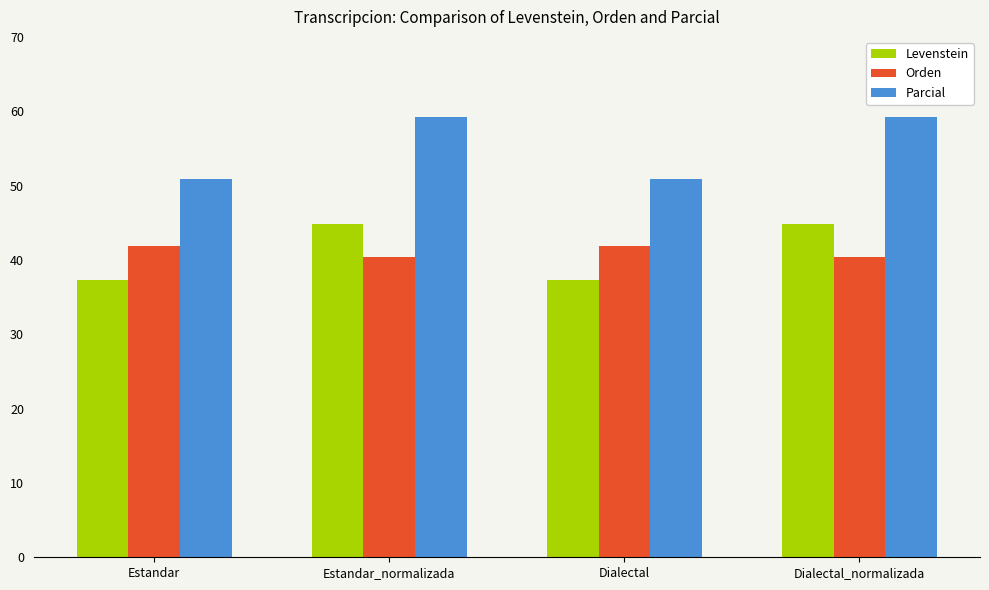

What is the total value across all series at Dialectal?

130.0